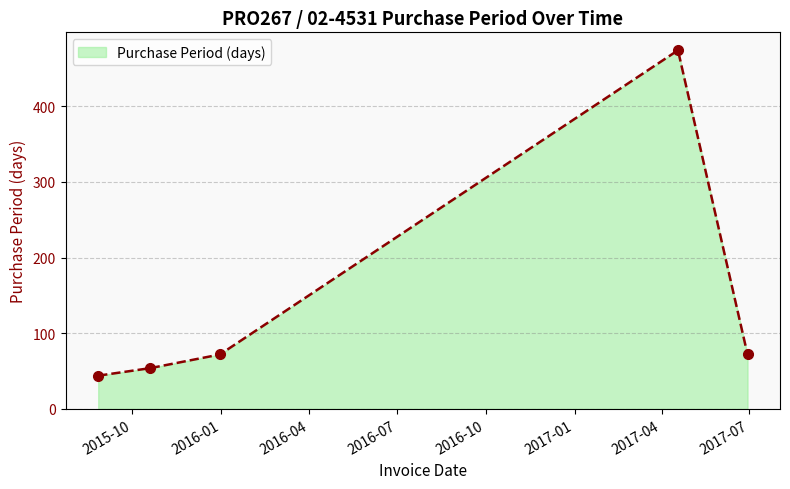

What is the value of the 4th point from the left?

474